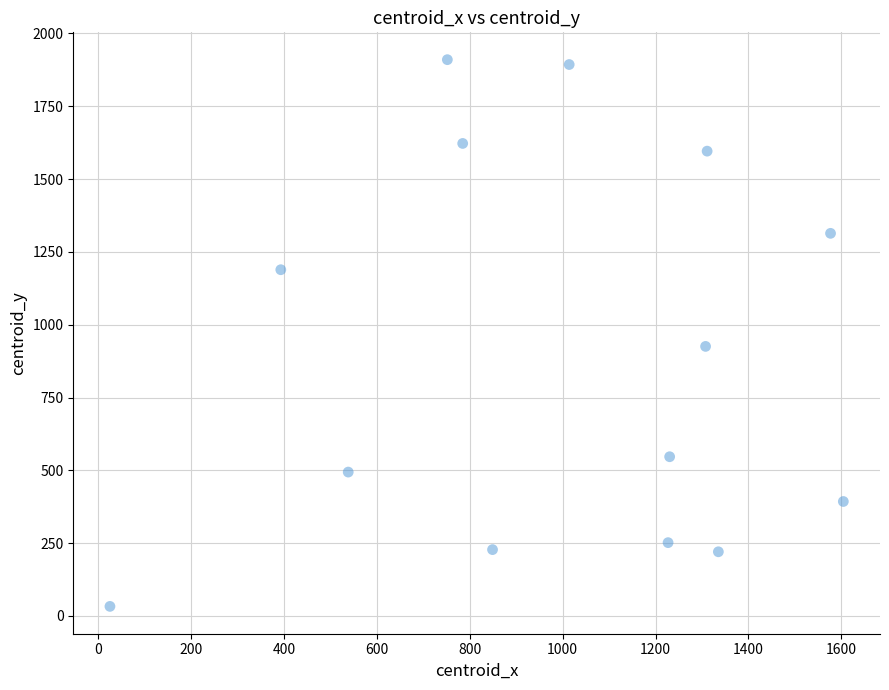

What is the range of Y values (max minus min)?

1877.2